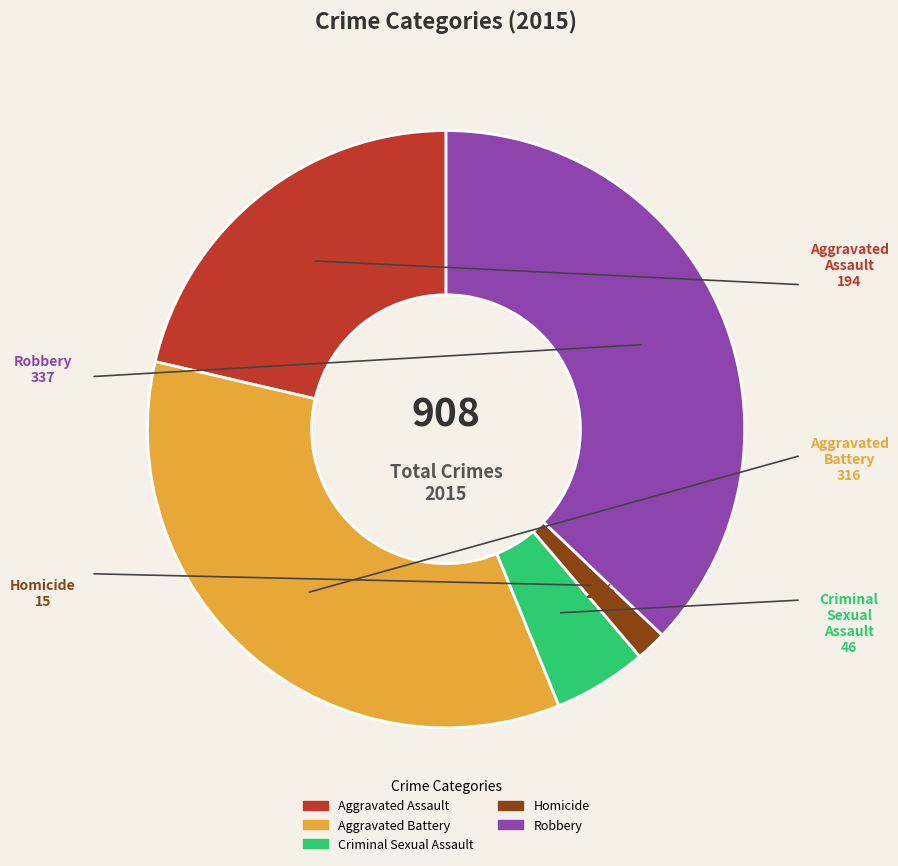

Does Aggravated Battery account for over 50% of the chart?

No